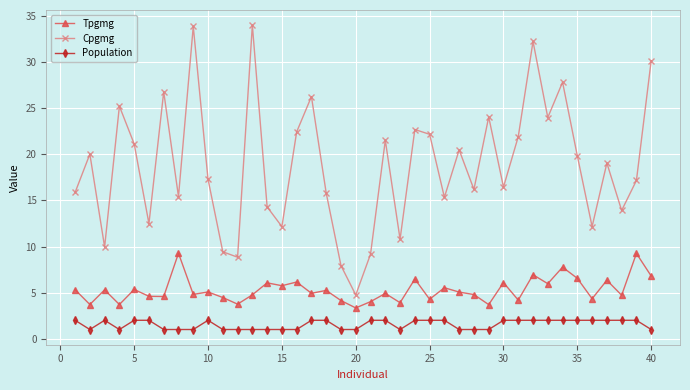

Which series has the largest range (max minus min)?

Cpgmg